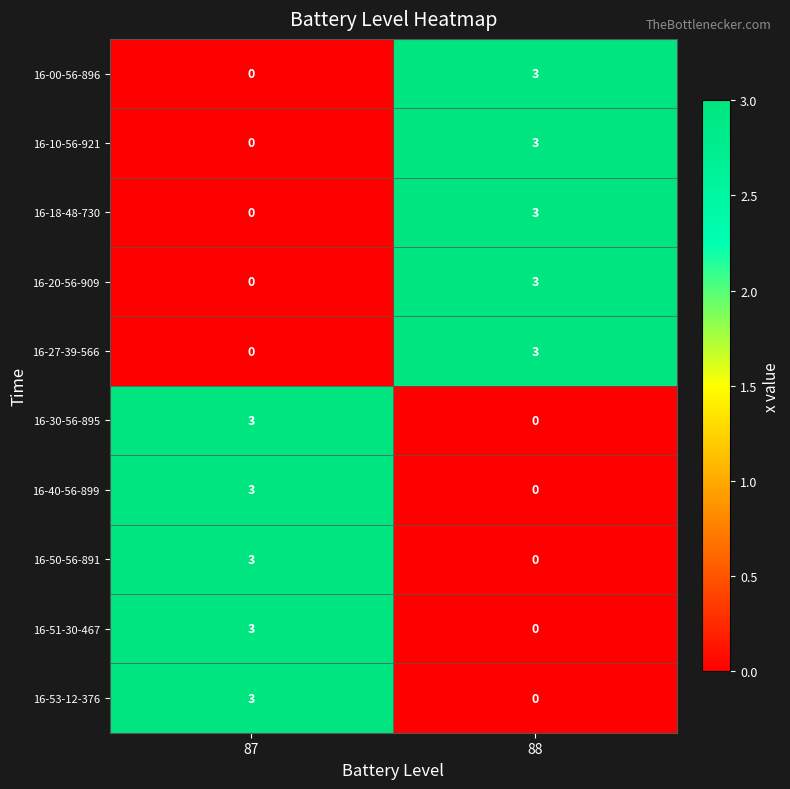

Reading right to left, transcribe all the data shown in this chart.

16-00-56-896: 88=3	87=0
16-10-56-921: 88=3	87=0
16-18-48-730: 88=3	87=0
16-20-56-909: 88=3	87=0
16-27-39-566: 88=3	87=0
16-30-56-895: 88=0	87=3
16-40-56-899: 88=0	87=3
16-50-56-891: 88=0	87=3
16-51-30-467: 88=0	87=3
16-53-12-376: 88=0	87=3